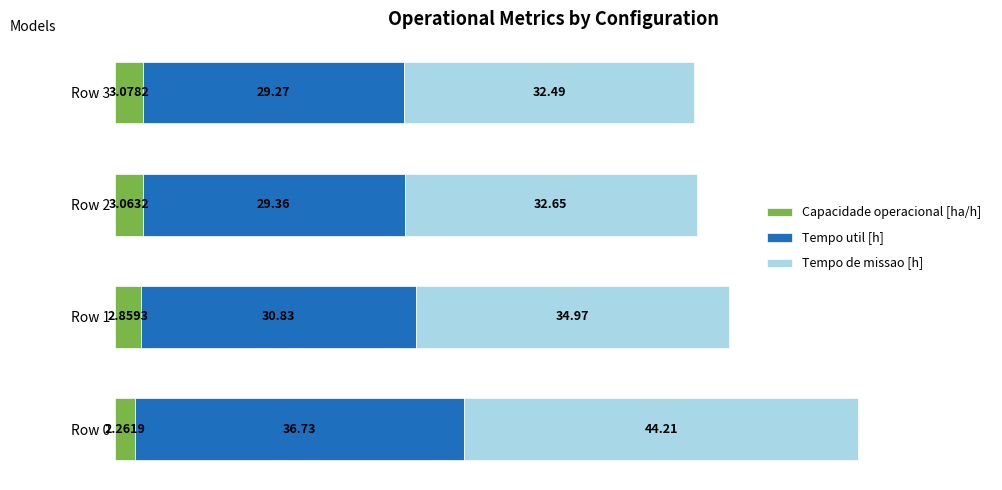

List the labels in order of Capacidade operacional [ha/h] value, largest first.

Row 3, Row 2, Row 1, Row 0